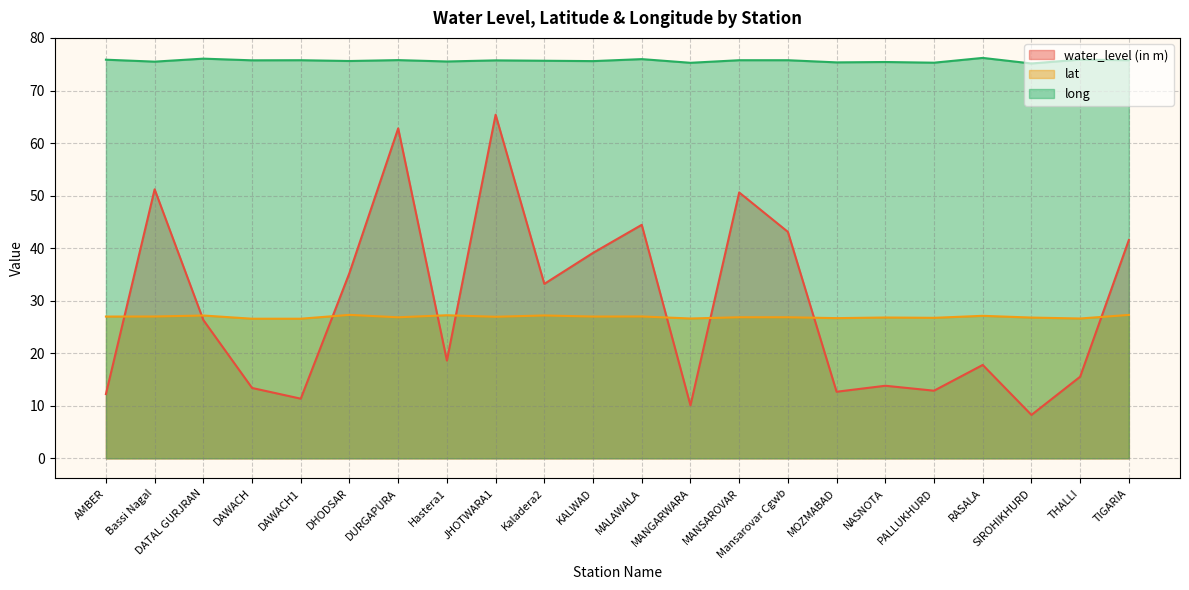

How many interior local valleys does the lat series have?

7